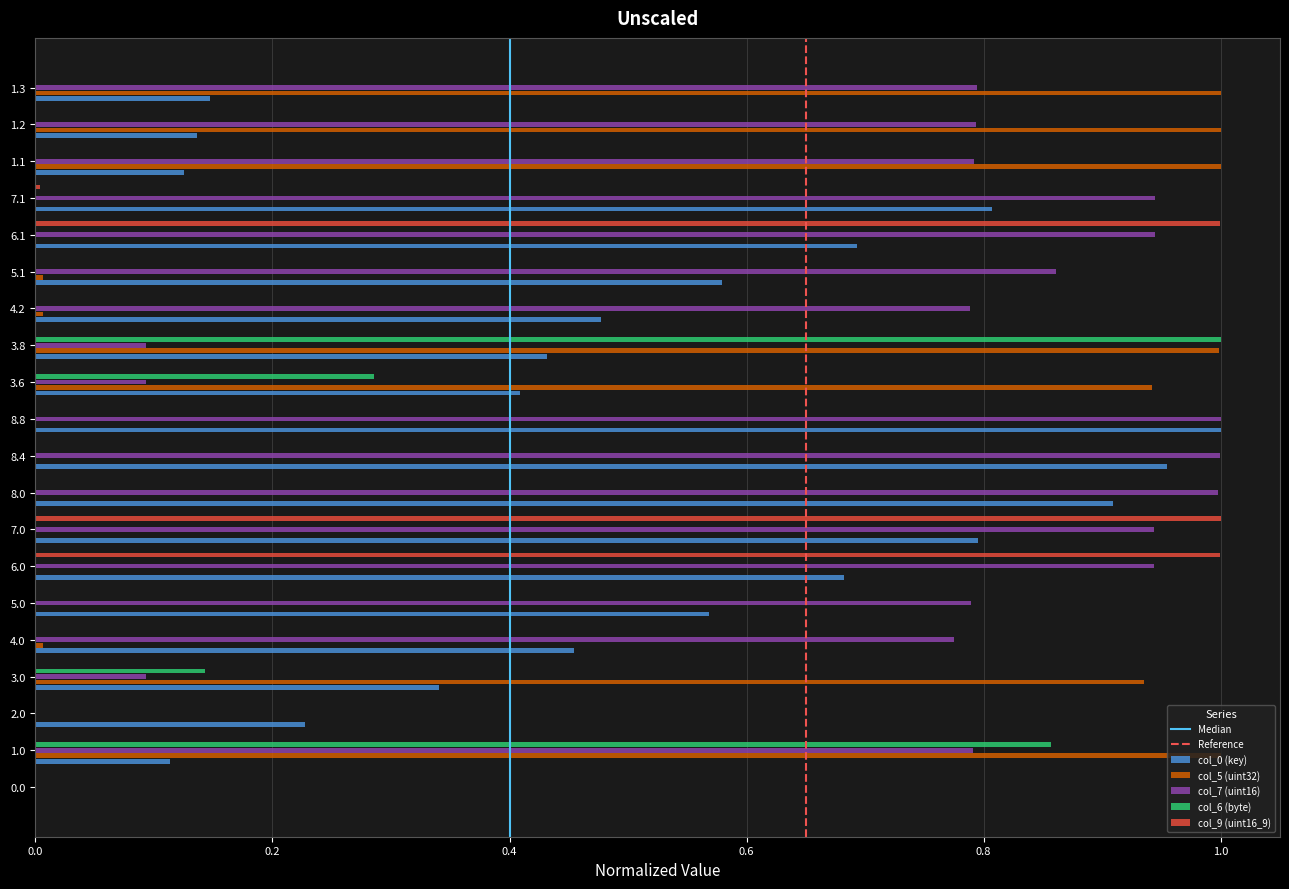

Which series has the largest total across all categories?

col_7 (uint16)